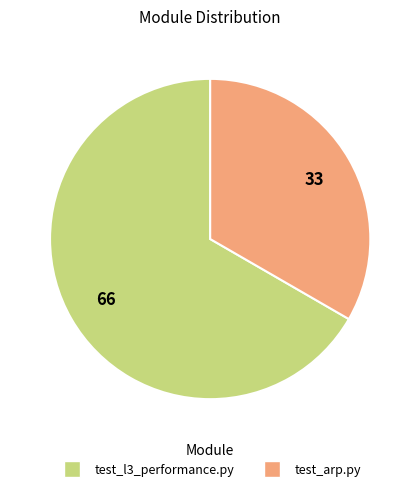

True or false: test_arp.py accounts for 33% of the total.

True